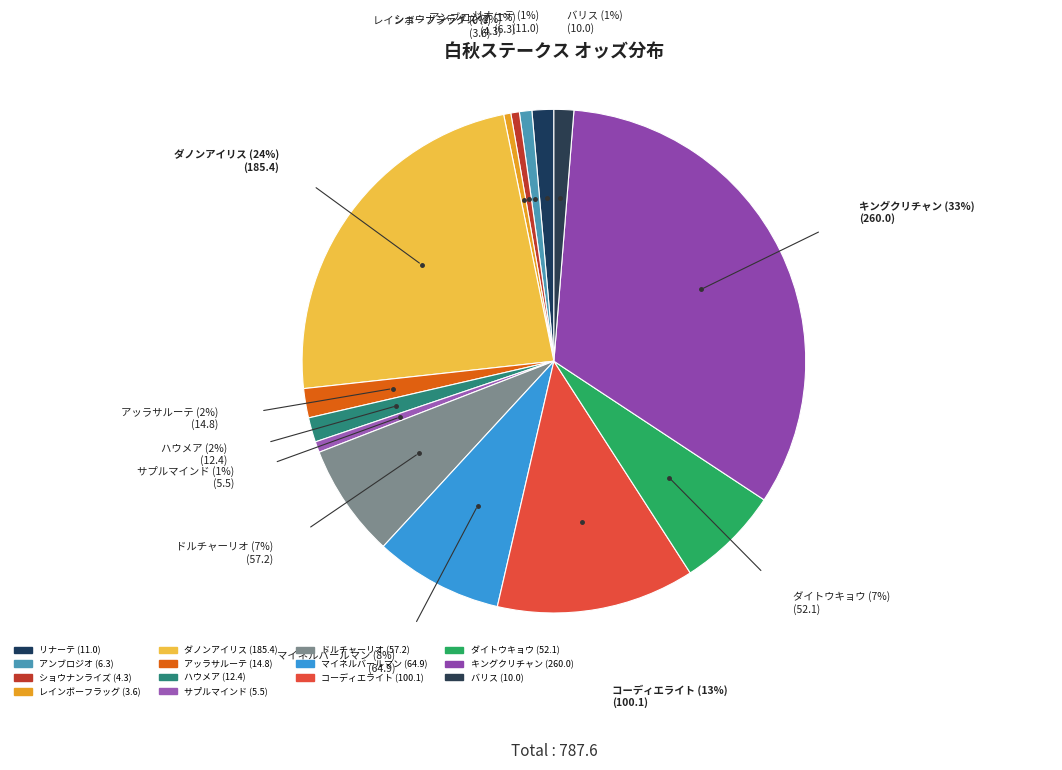

The リナーテ slice represents 11% of the pie. True or false?

False